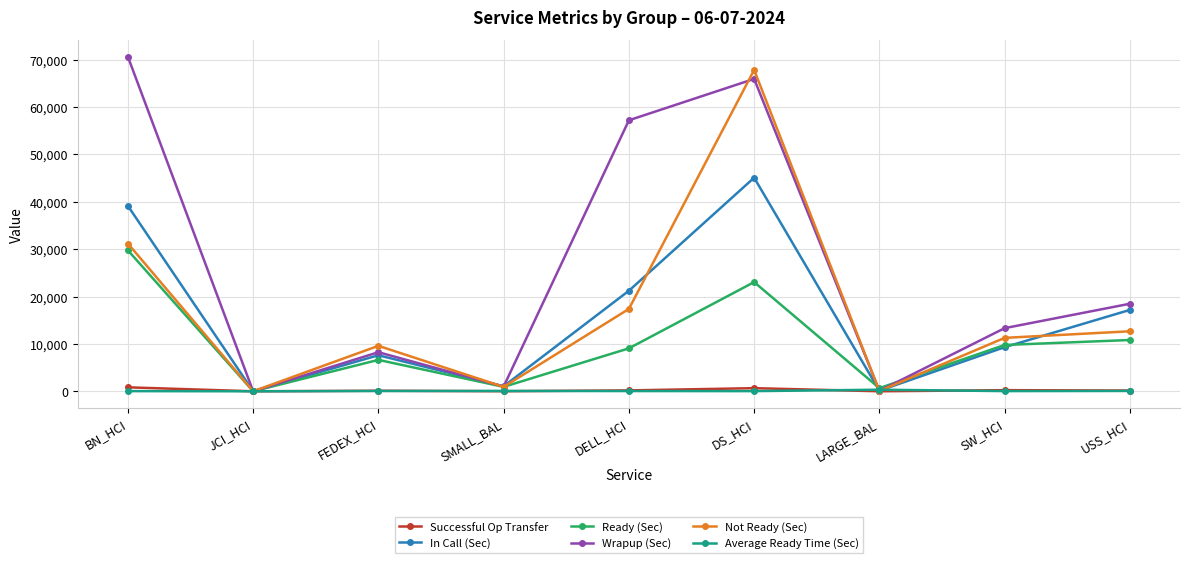

Does the chart have visible grid lines?

Yes